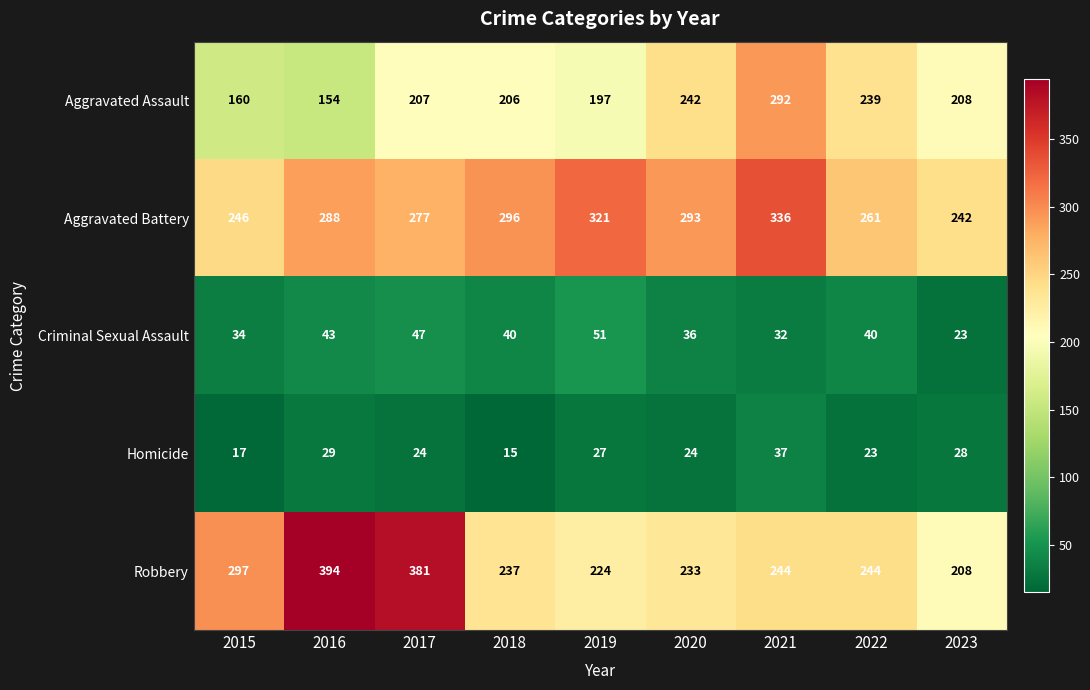

Rank the categories by Aggravated Assault value from lowest to highest.

2016, 2015, 2019, 2018, 2017, 2023, 2022, 2020, 2021